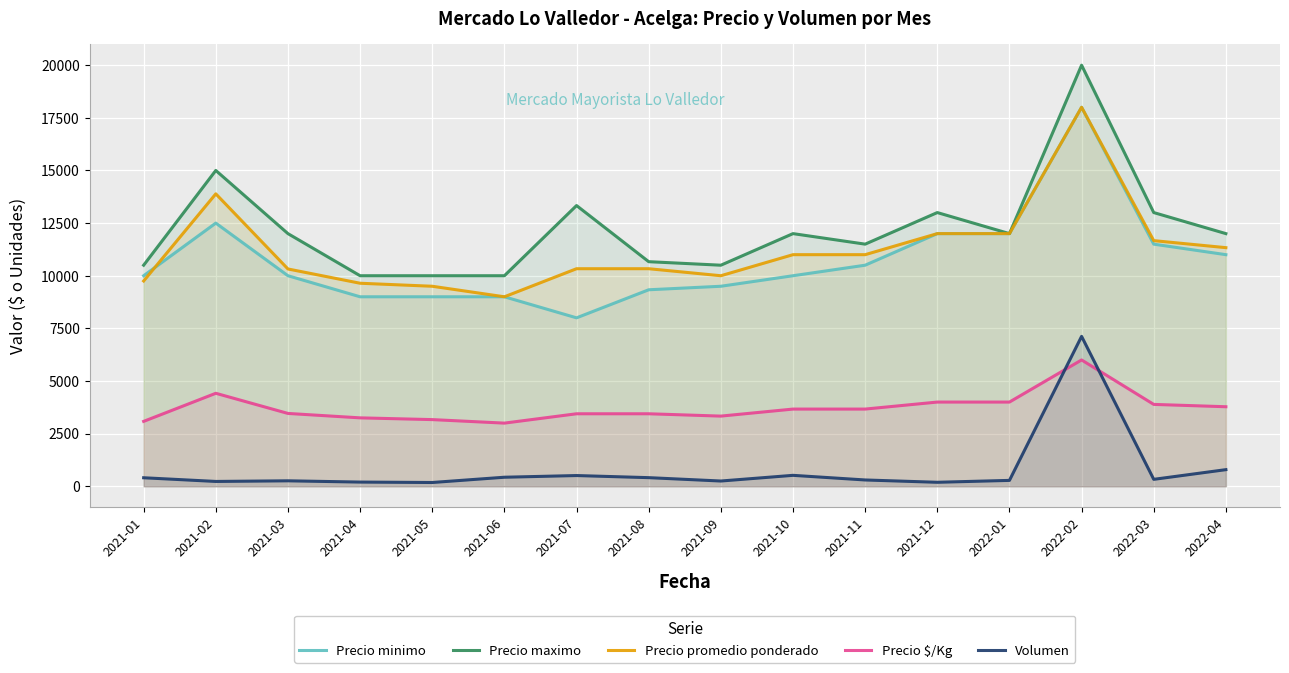

How many series are shown in this chart?

5